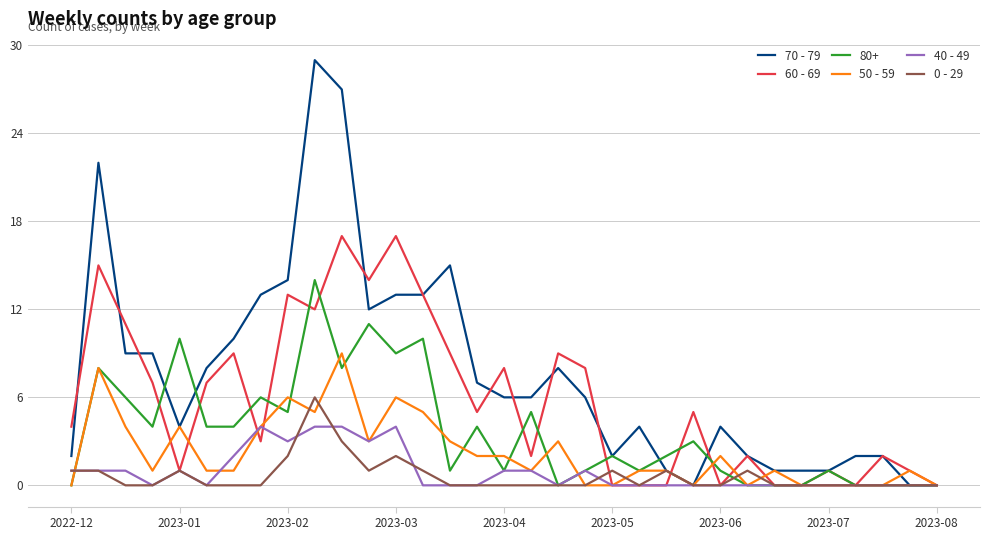

What is the maximum value for 60 - 69?

17